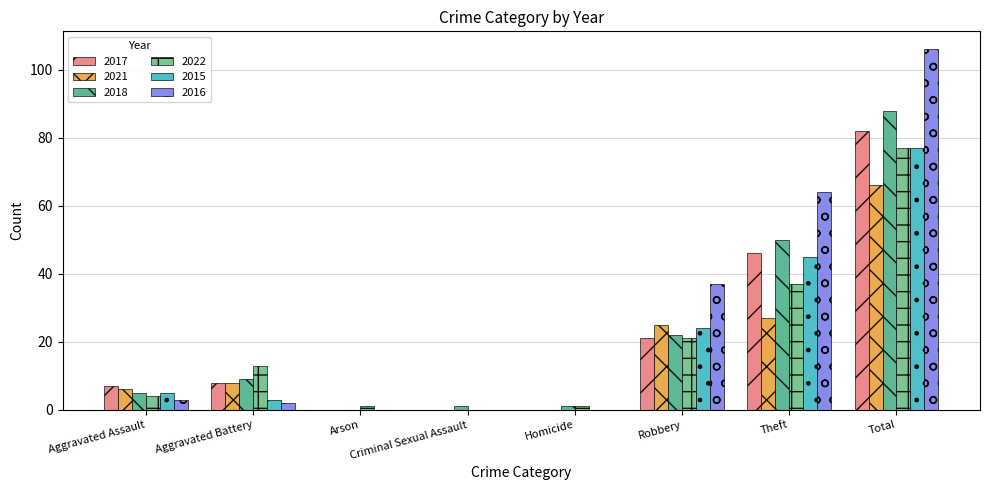

Is the value of 2017 at Total greater than the value of 2018 at Arson?

Yes